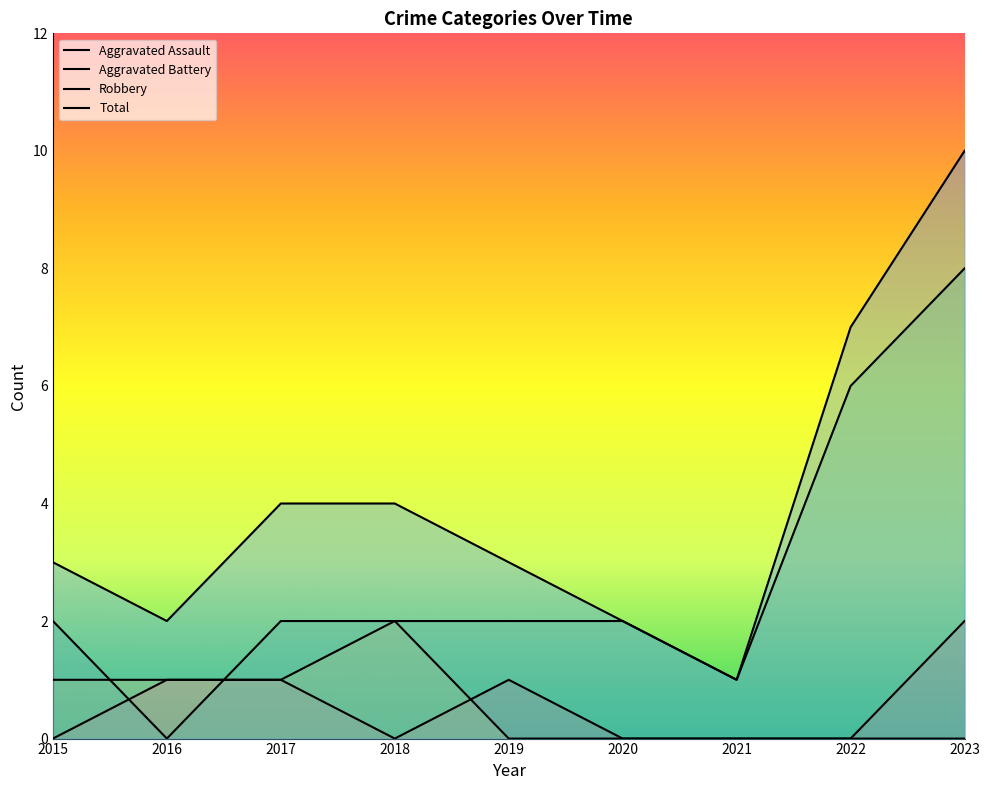

How many values in the Robbery series are below 2?

2